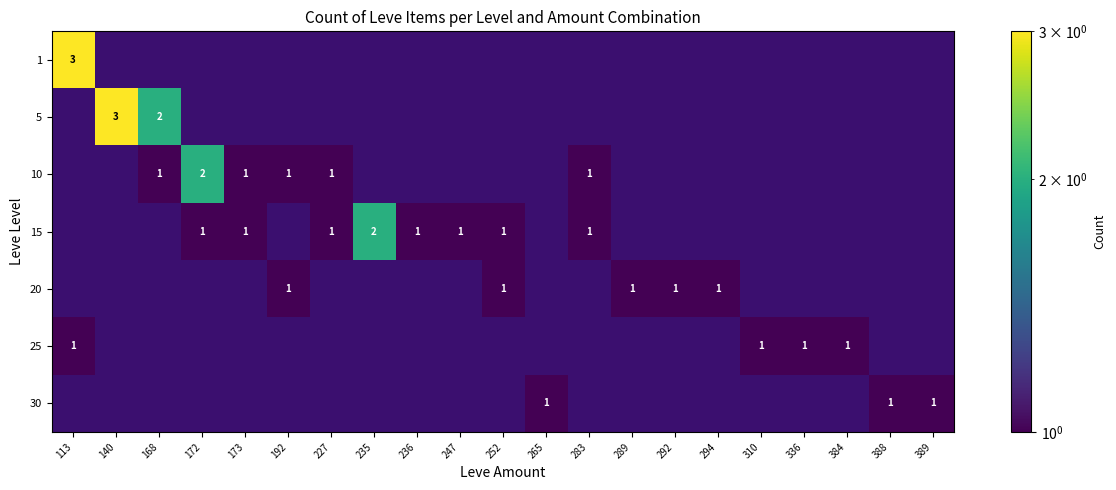

At which category does the chart reach its minimum across all series?

140